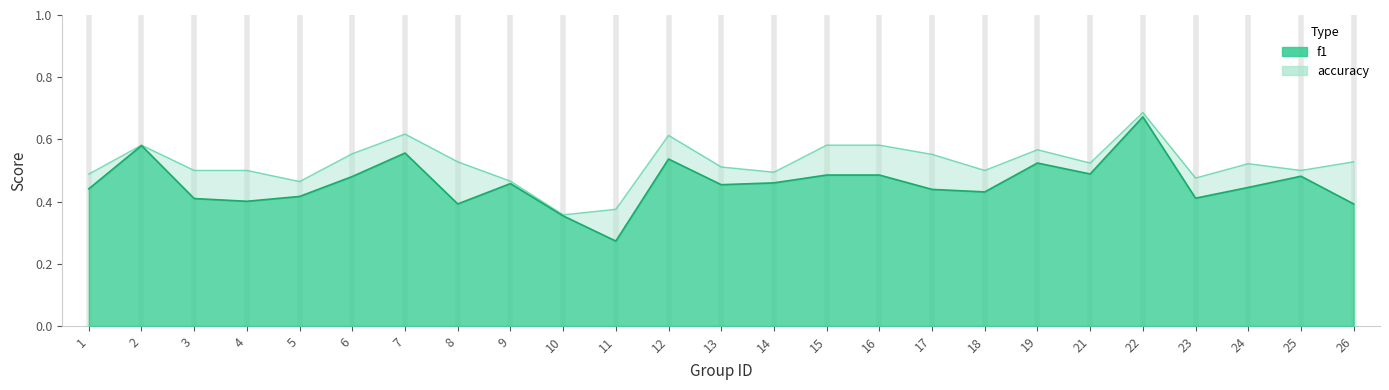

Reading right to left, list all the values displayed in this chart.

f1: 26=0.4	25=0.5	24=0.4	23=0.4	22=0.7	21=0.5	19=0.5	18=0.4	17=0.4	16=0.5	15=0.5	14=0.5	13=0.5	12=0.5	11=0.3	10=0.4	9=0.5	8=0.4	7=0.6	6=0.5	5=0.4	4=0.4	3=0.4	2=0.6	1=0.4
accuracy: 26=0.5	25=0.5	24=0.5	23=0.5	22=0.7	21=0.5	19=0.6	18=0.5	17=0.6	16=0.6	15=0.6	14=0.5	13=0.5	12=0.6	11=0.4	10=0.4	9=0.5	8=0.5	7=0.6	6=0.6	5=0.5	4=0.5	3=0.5	2=0.6	1=0.5